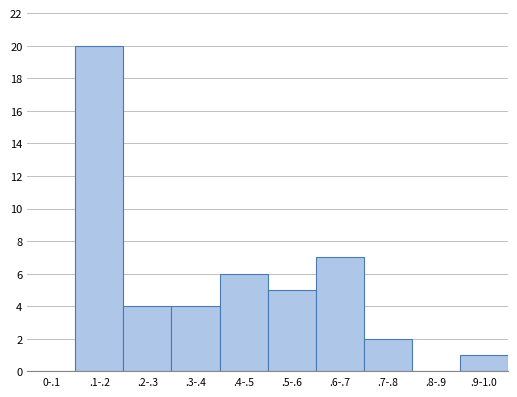

Reading left to right, extract all data points from this chart.

0-.1=0	.1-.2=20	.2-.3=4	.3-.4=4	.4-.5=6	.5-.6=5	.6-.7=7	.7-.8=2	.8-.9=0	.9-1.0=1